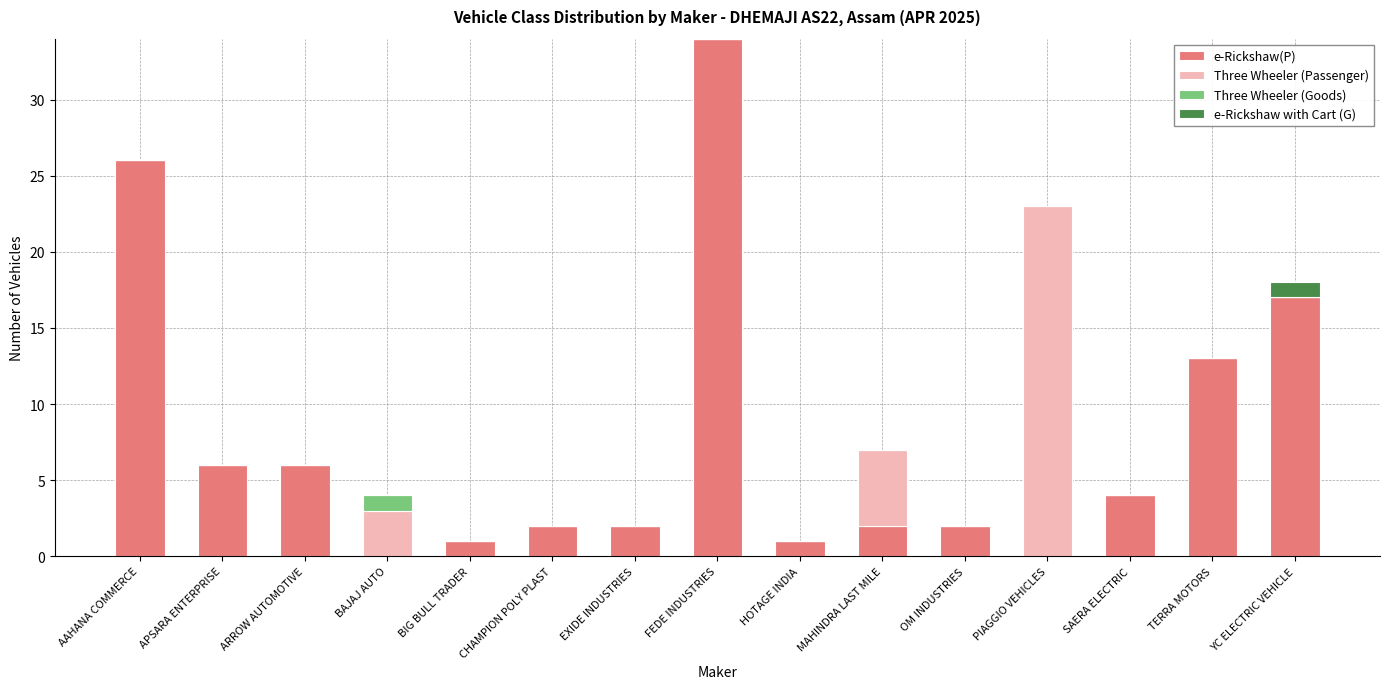

At which category is the sum across all series the highest?

FEDE INDUSTRIES